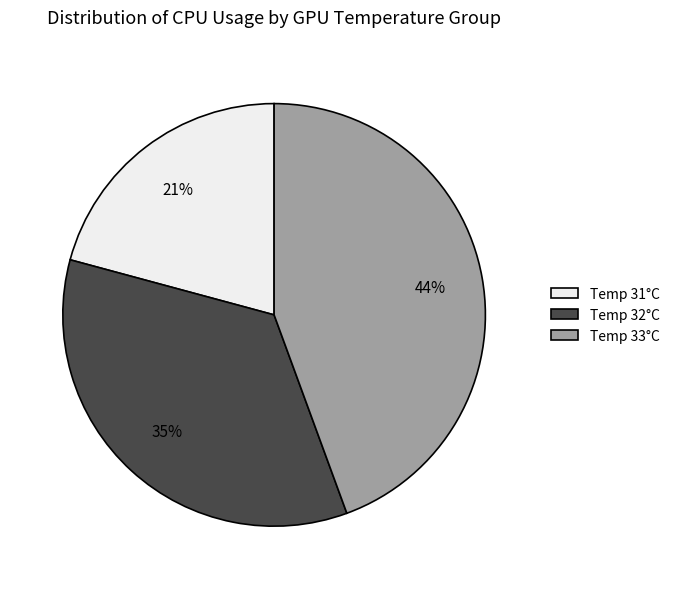

Is Temp 31°C the majority of the pie?

No